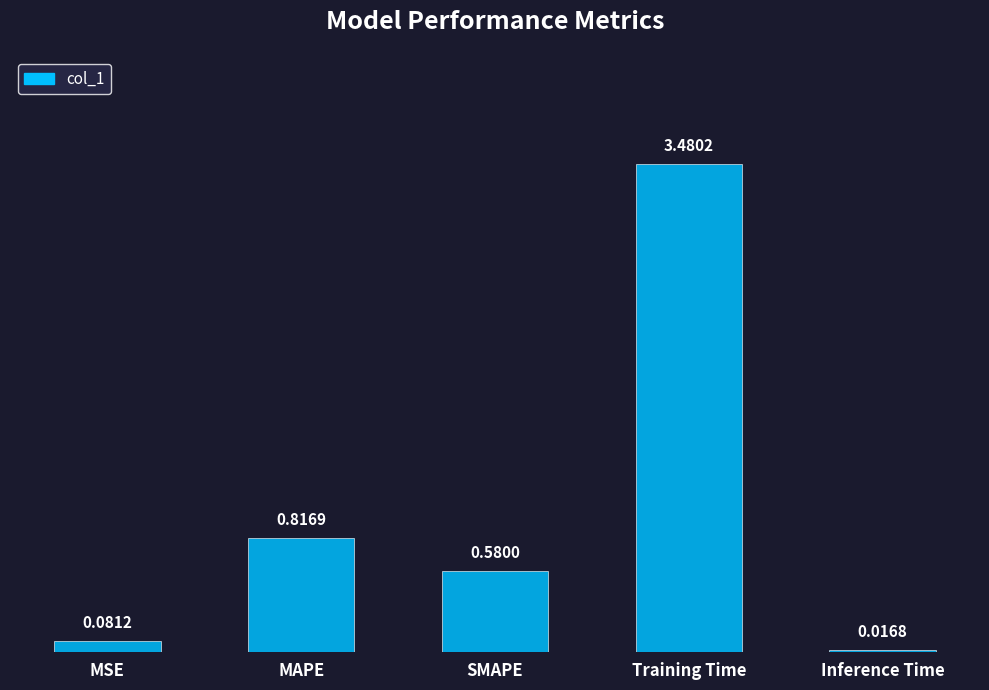

Which label corresponds to the smallest value in the chart?

Inference Time